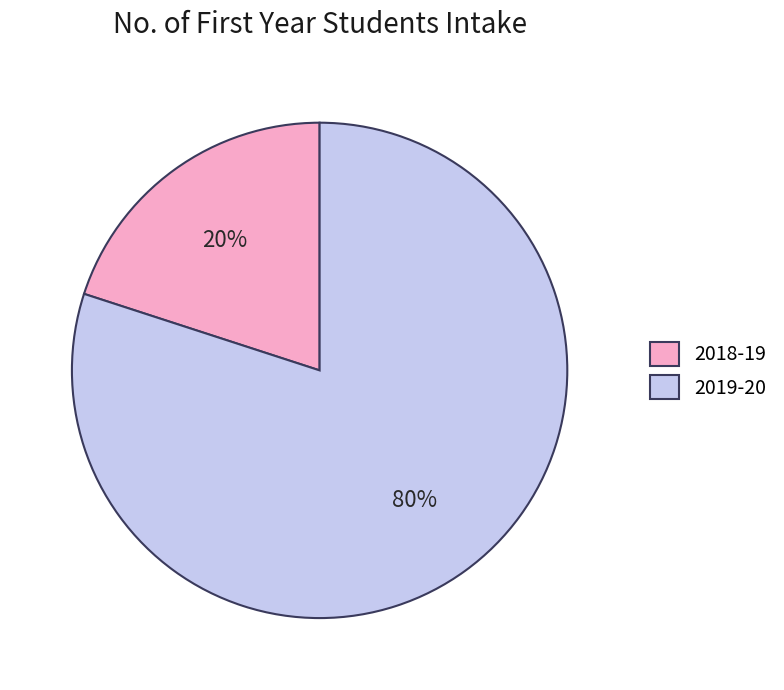

Approximately how many times larger is the value at 2019-20 compared to 2018-19?

4.0